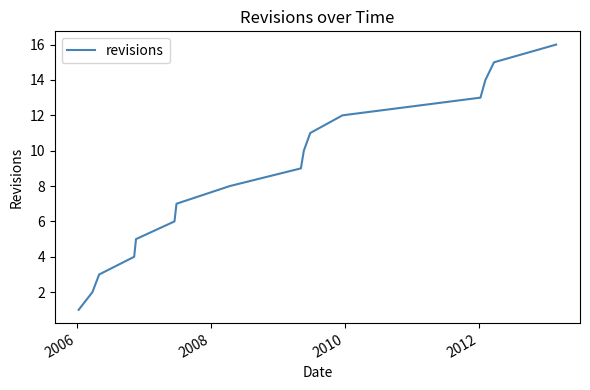

What is the greatest value displayed?

16